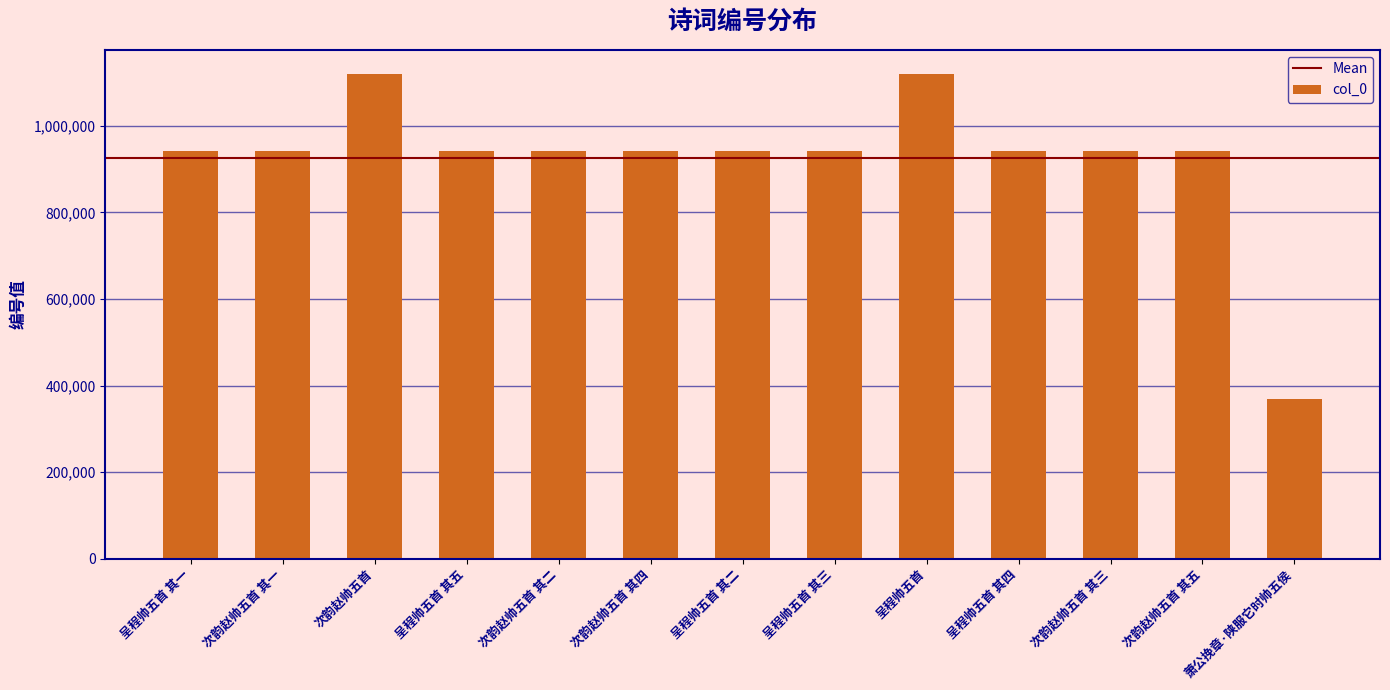

The value at 呈程帅五首 其四 is 235213. True or false?

False